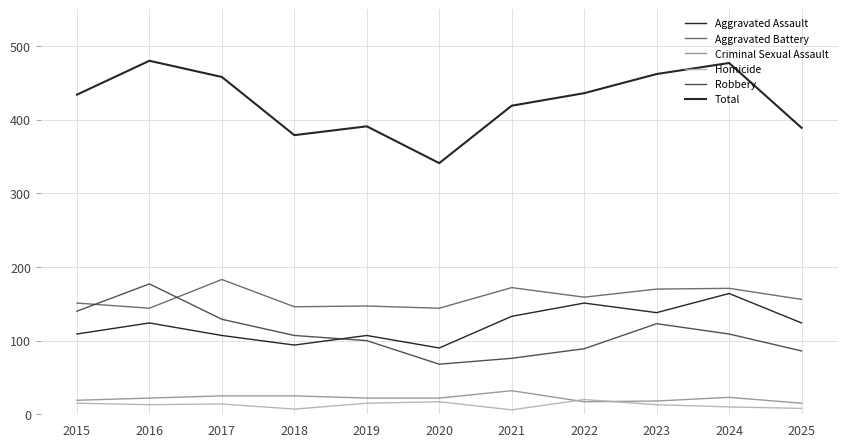

In Criminal Sexual Assault, how many points are lower than both neighbors (excluding endpoints)?

1